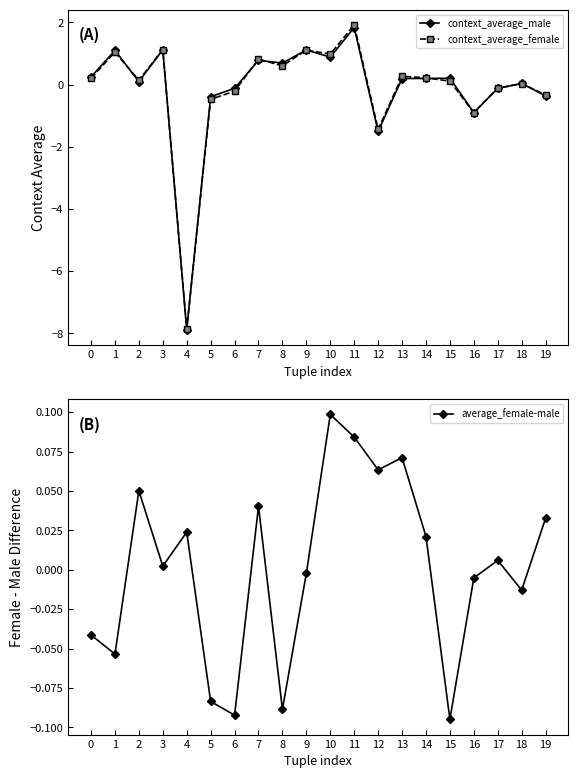

True or false: average_female-male and context_average_female intersect in this chart.

True